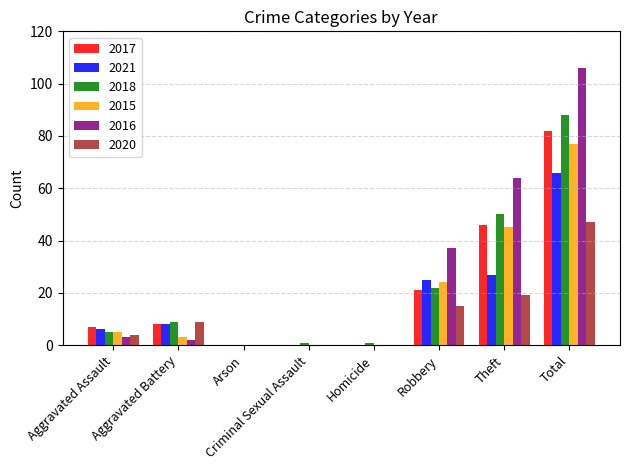

At which label does 2018 reach its peak?

Total